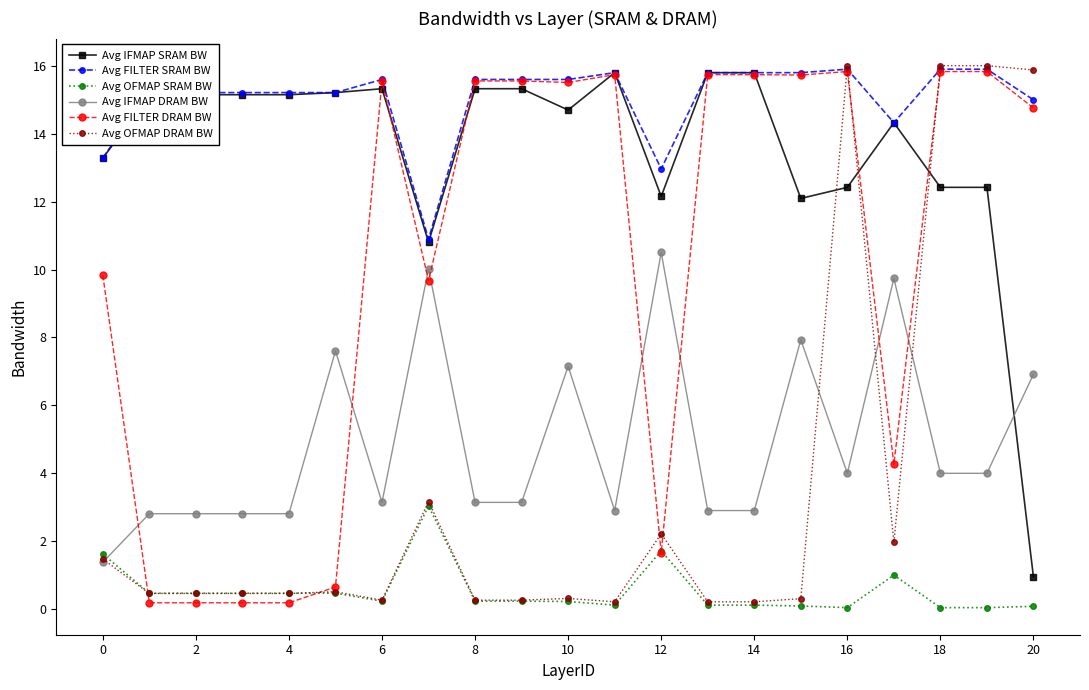

At how many categories does at least one series exceed 3?

21